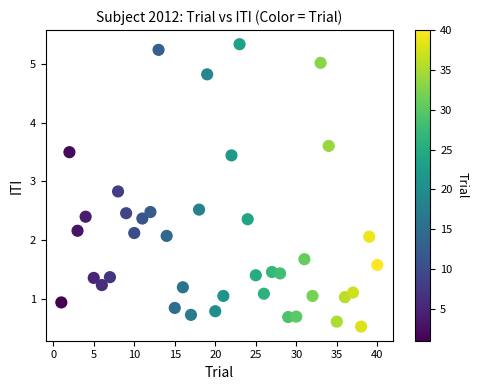

What is the range of X values (max minus min)?

39.0